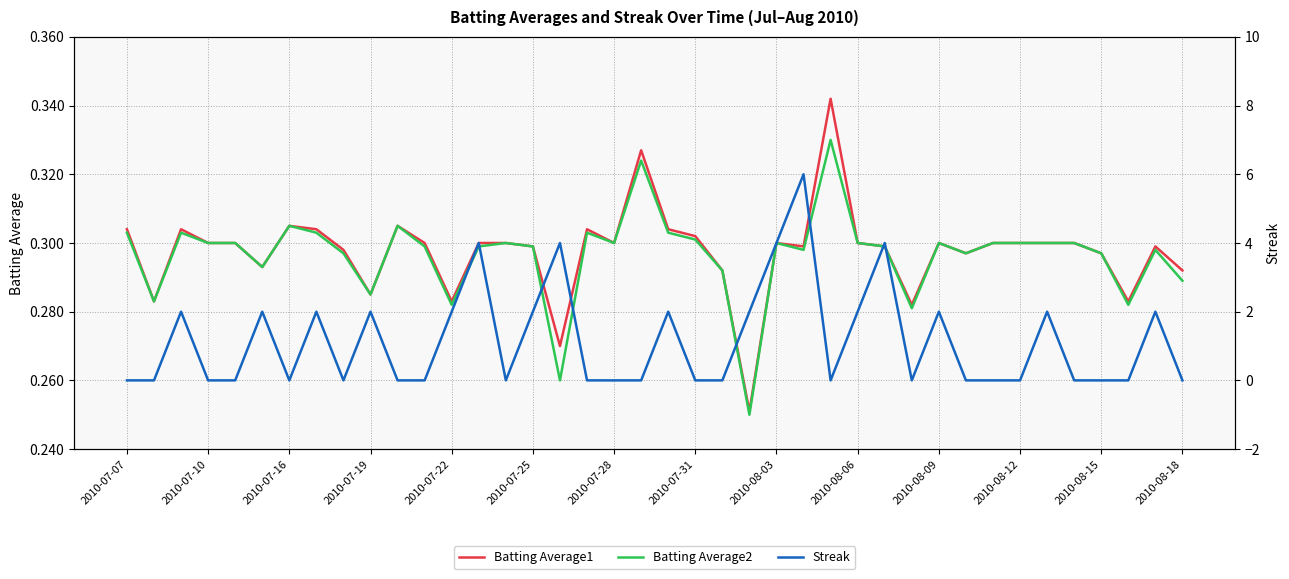

What is the sum of all Batting Average1 values?

11.9